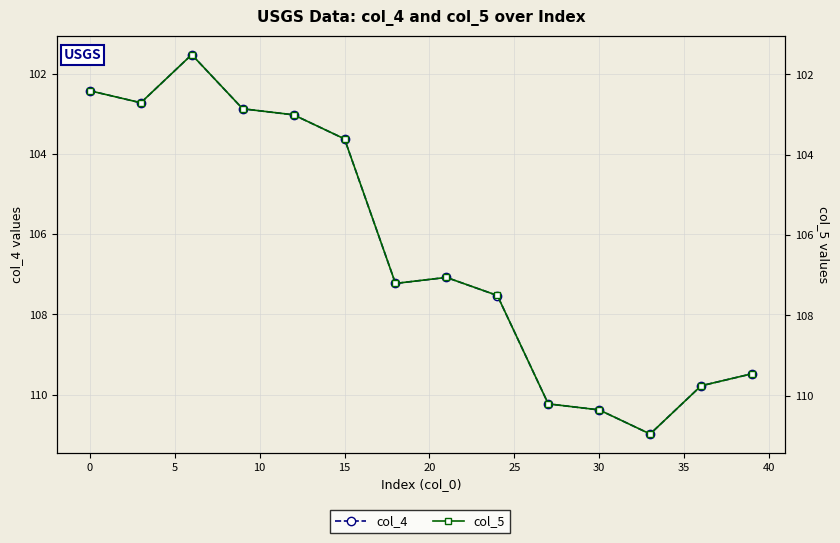

List the series in order of their overall mean, highest first.

col_4, col_5